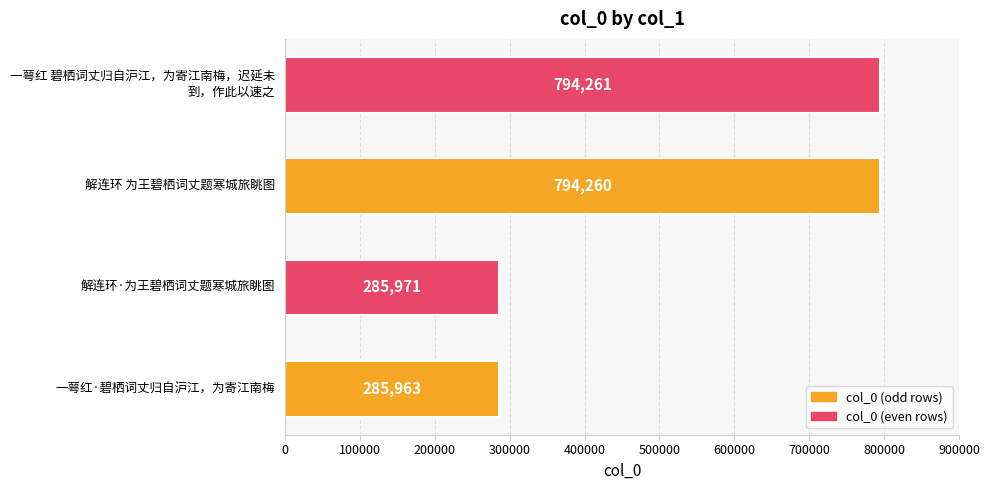

What is the approximate value at 一萼红·碧栖词丈归自沪江，为寄江南梅, to the nearest 10?

285960